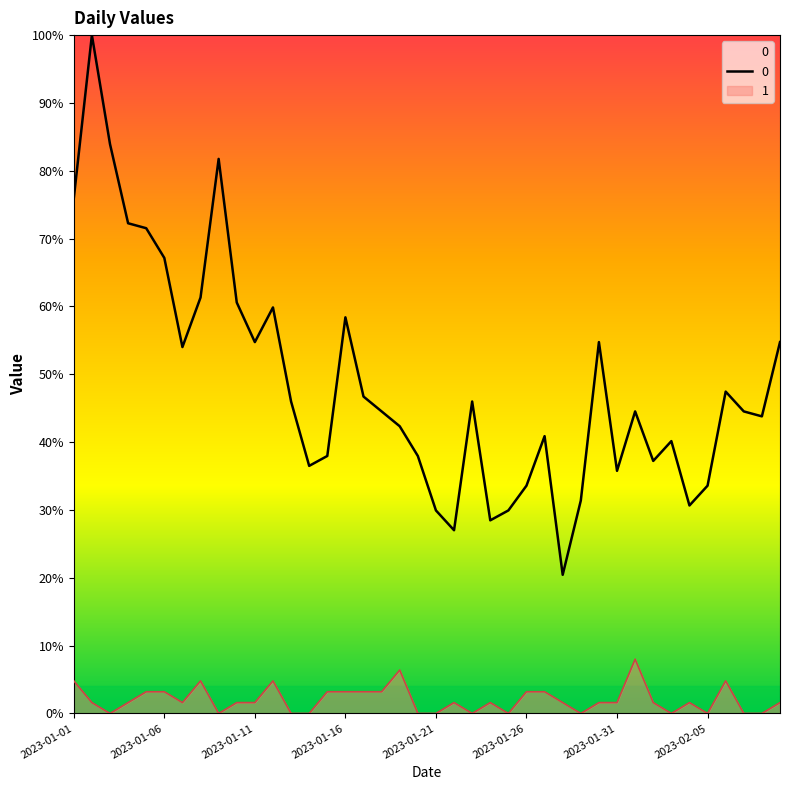

What is the spread (max minus min) of values at 2023-01-02?

98.4